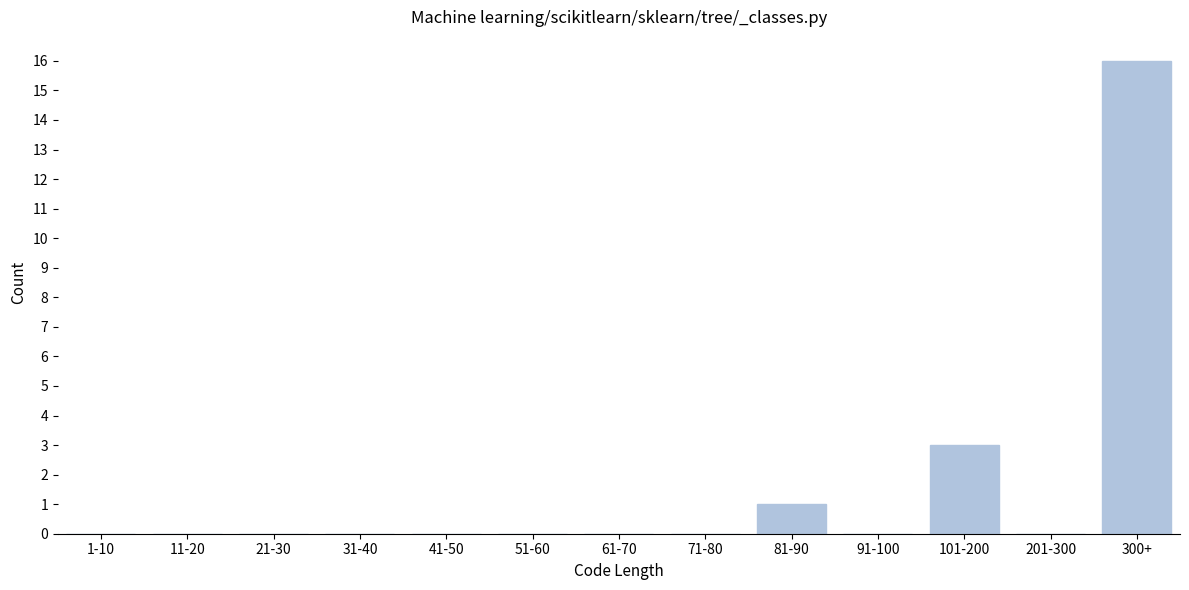

Reading right to left, extract all data points from this chart.

300+=16	201-300=0	101-200=3	91-100=0	81-90=1	71-80=0	61-70=0	51-60=0	41-50=0	31-40=0	21-30=0	11-20=0	1-10=0